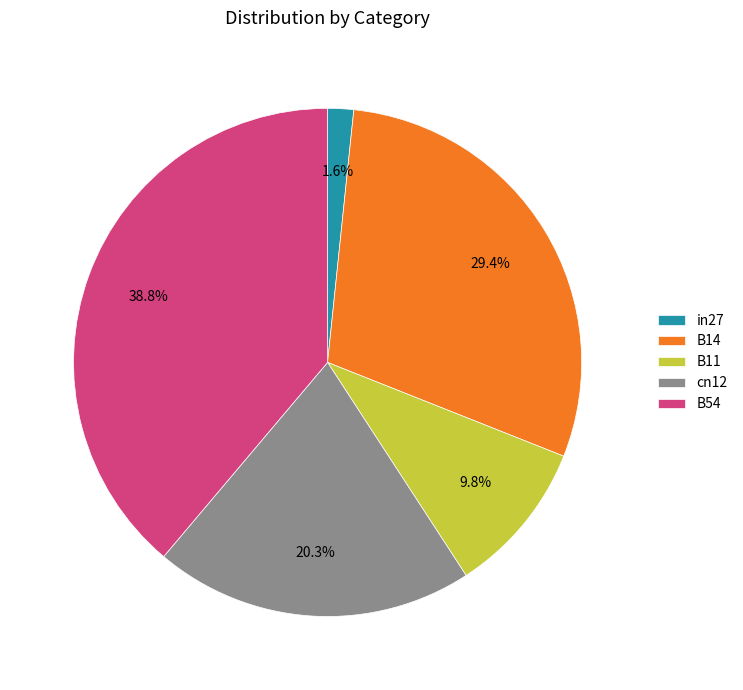

To the nearest percent, what is the average slice percentage?

20%